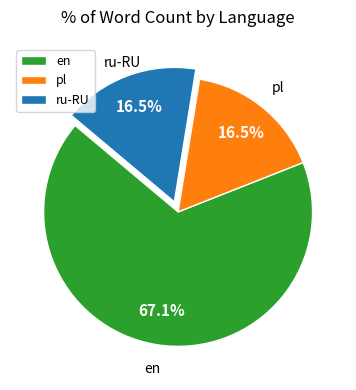

Which has a higher value, pl or en?

en